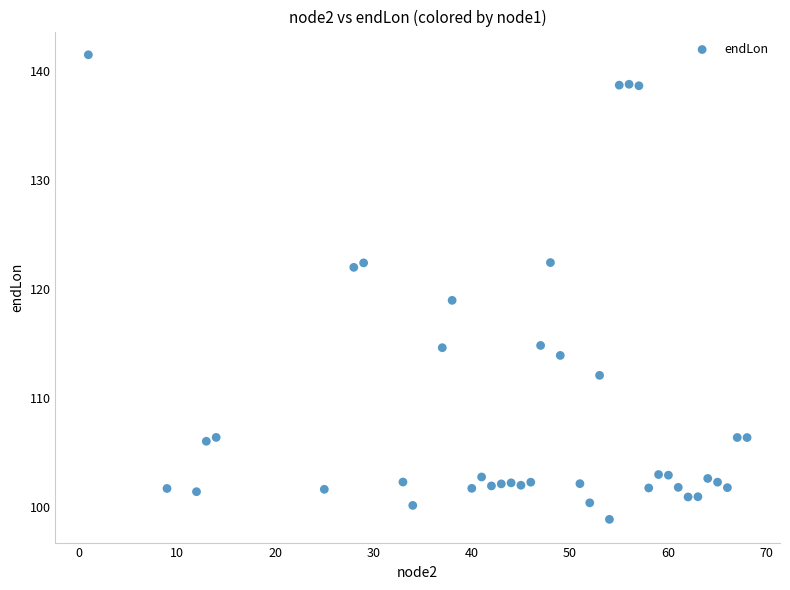

What is the range of Y values (max minus min)?

42.6